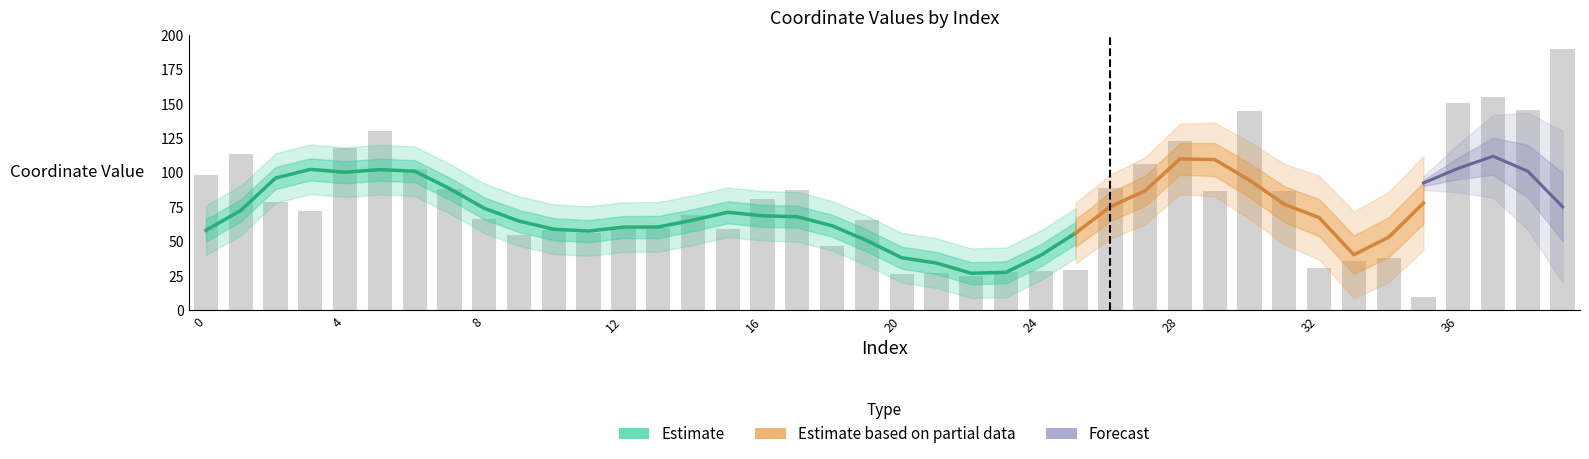

List the labels in order of value, smallest first.

35, 22, 20, 21, 23, 24, 25, 32, 33, 34, 18, 9, 11, 10, 12, 15, 13, 19, 8, 14, 3, 2, 16, 29, 31, 17, 7, 26, 0, 6, 27, 1, 4, 28, 5, 30, 38, 36, 37, 39